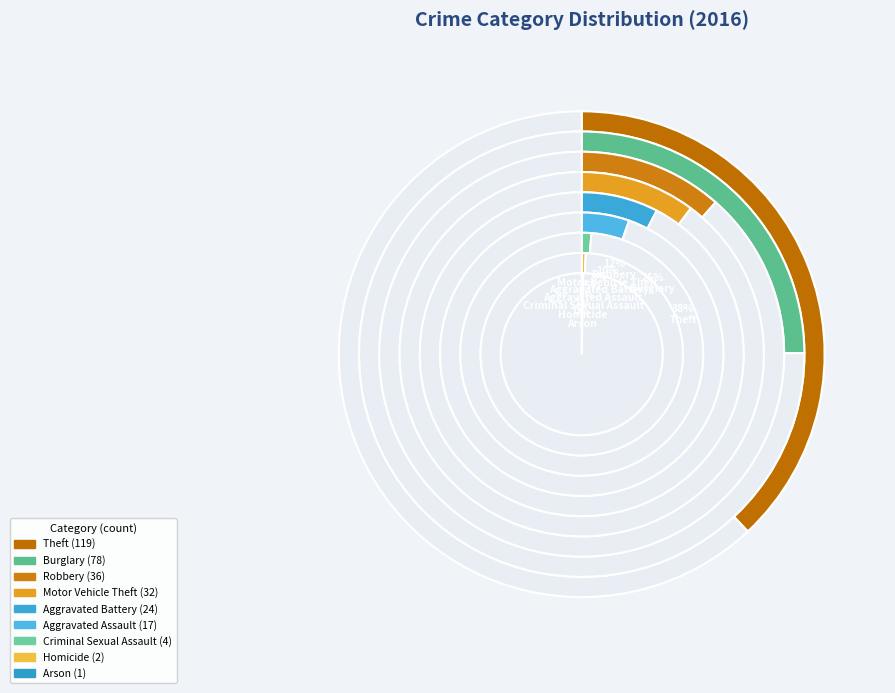

Which category has the biggest portion of the pie?

Theft